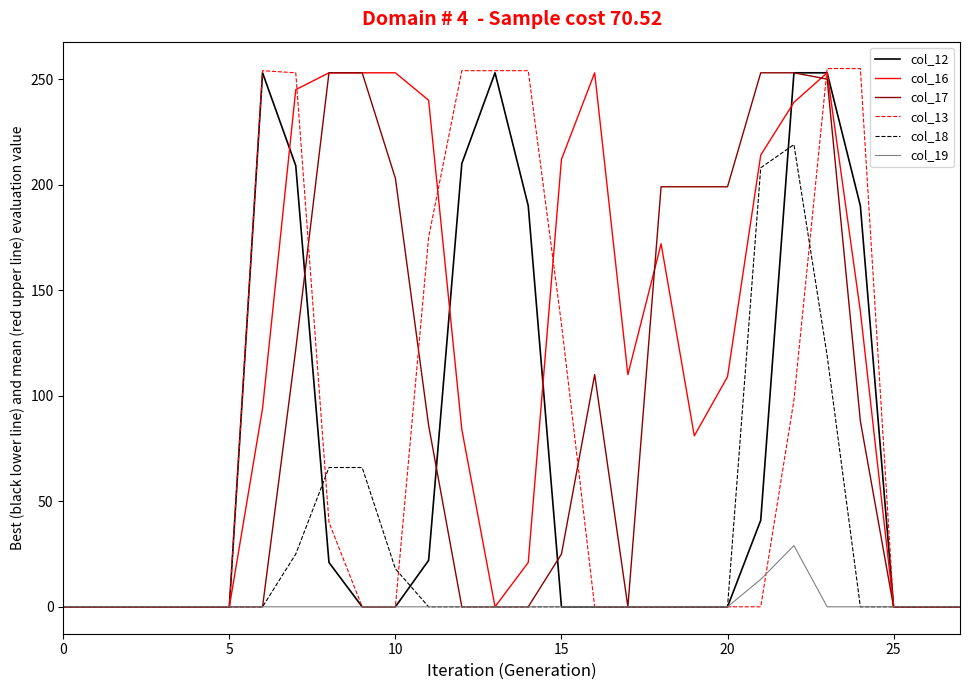

What is the maximum value shown in the chart?

255